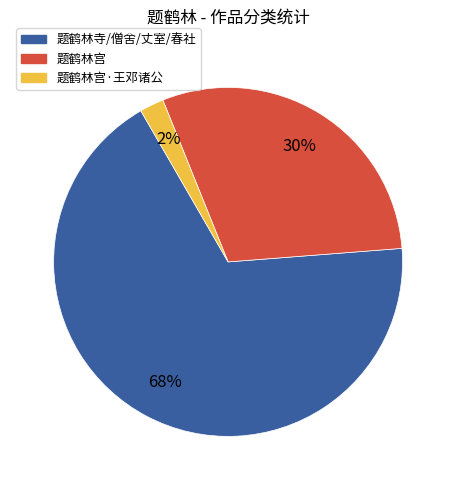

To the nearest percent, what is the average slice percentage?

33%